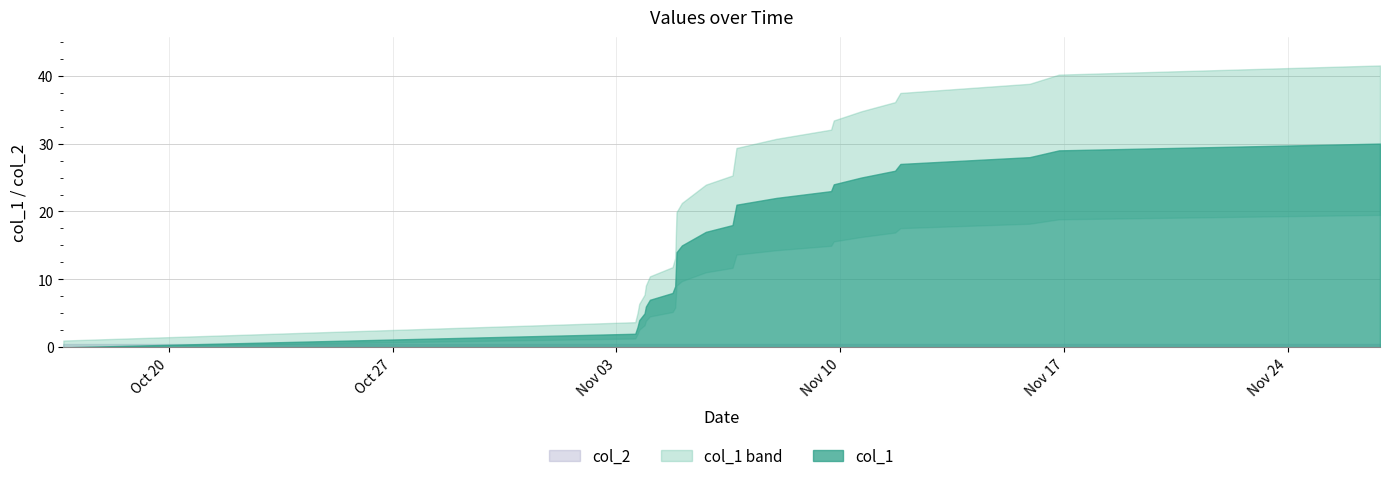

Rank the series at 3 from lowest to highest value.

col_2, col_1